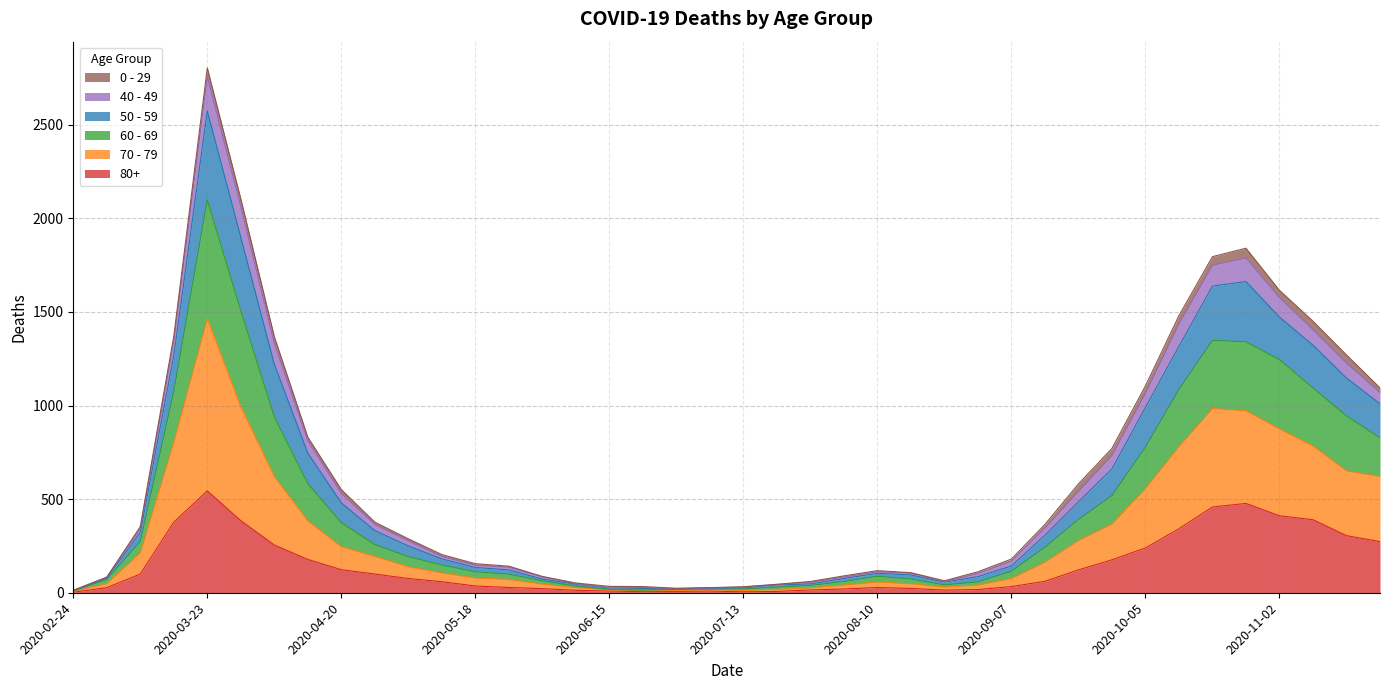

At which label does 80+ reach its peak?

2020-03-23